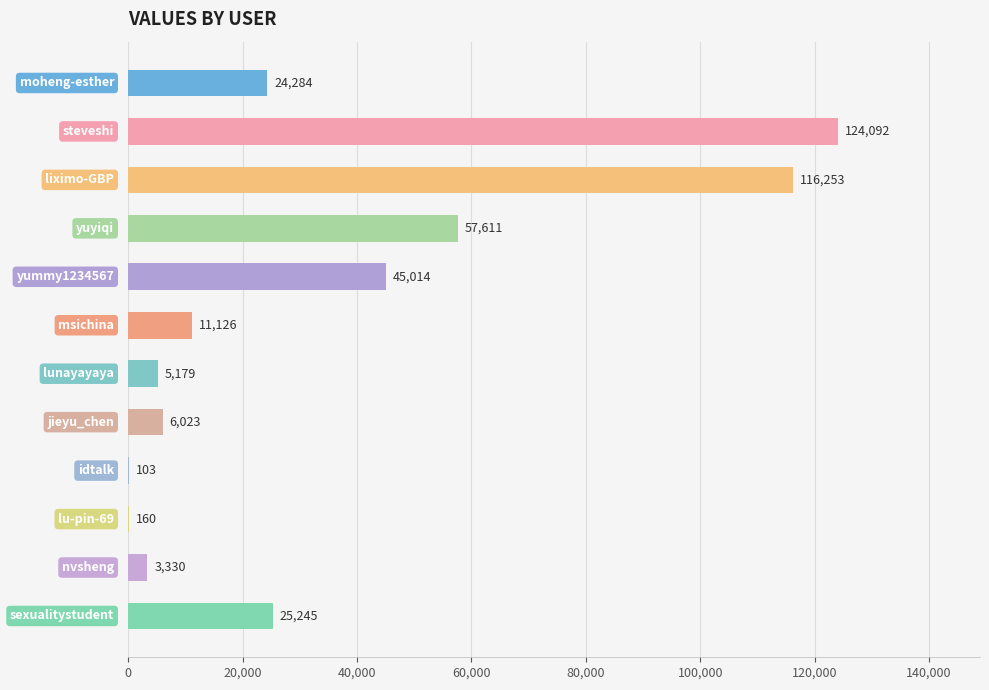

How many categories are shown in the chart?

12